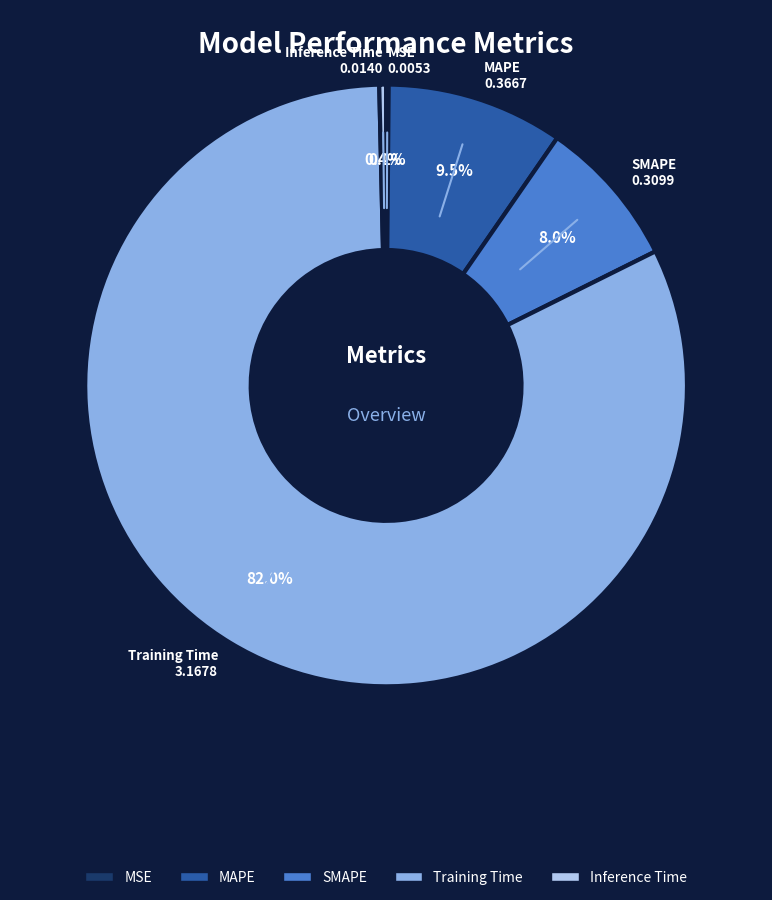

What is the largest slice in the pie chart?

Training Time